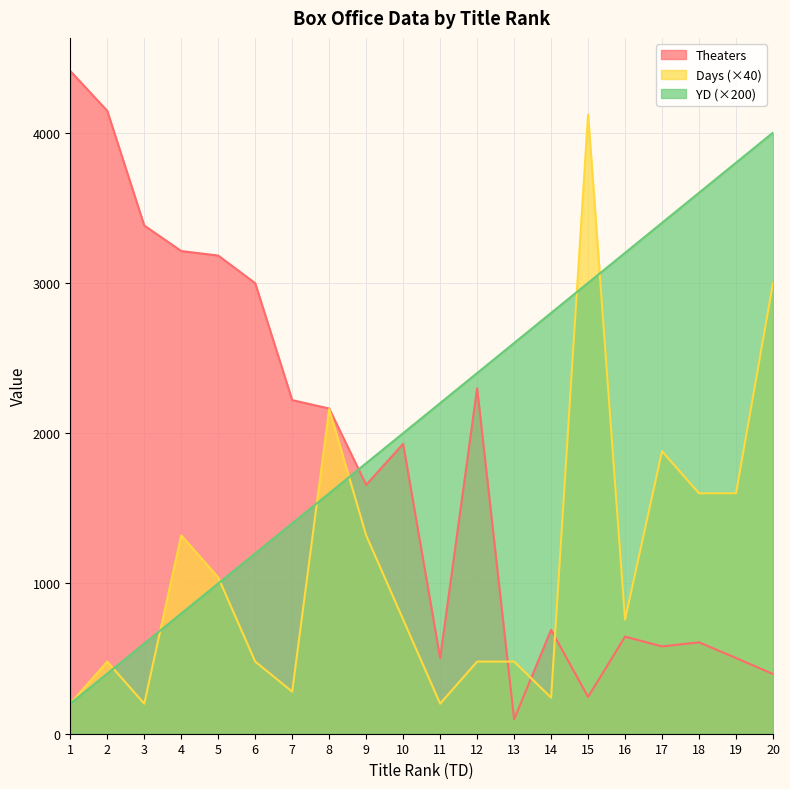

At which label does Theaters reach its minimum?

13